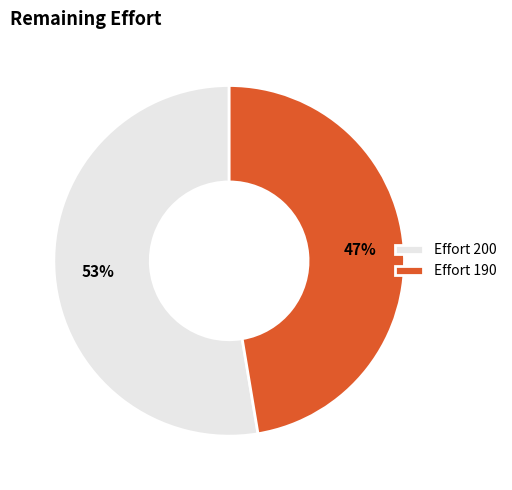

Which has a higher value, Effort 200 or Effort 190?

Effort 200